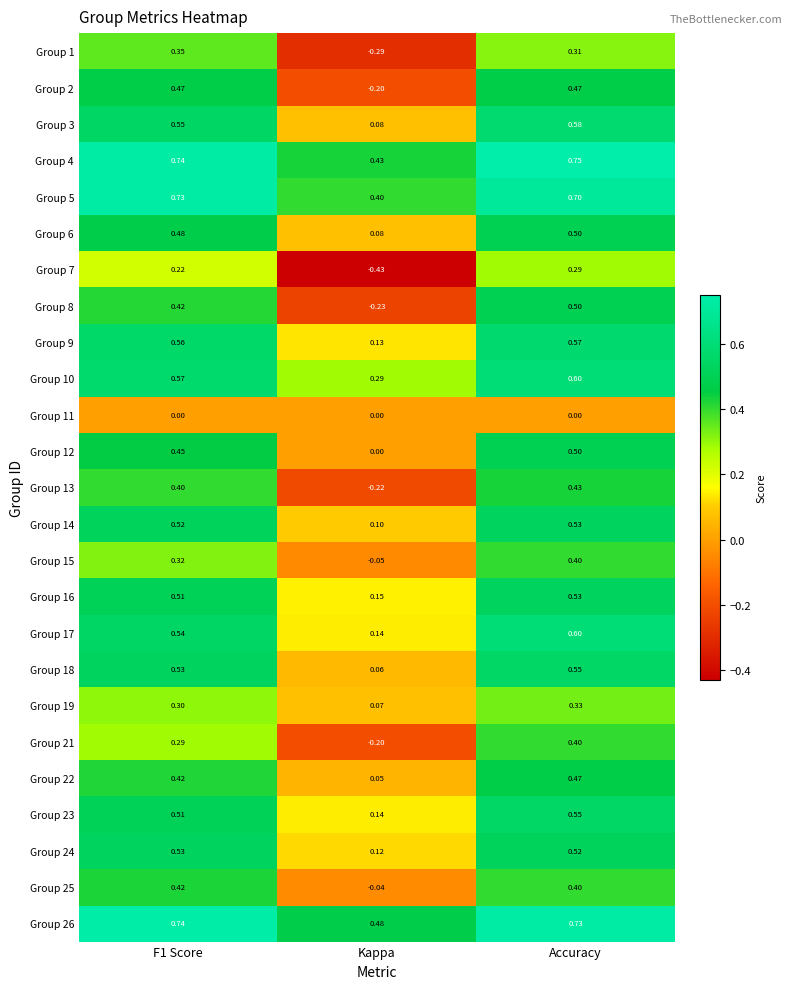

Which category has the highest value in the Group 22 series?

Accuracy